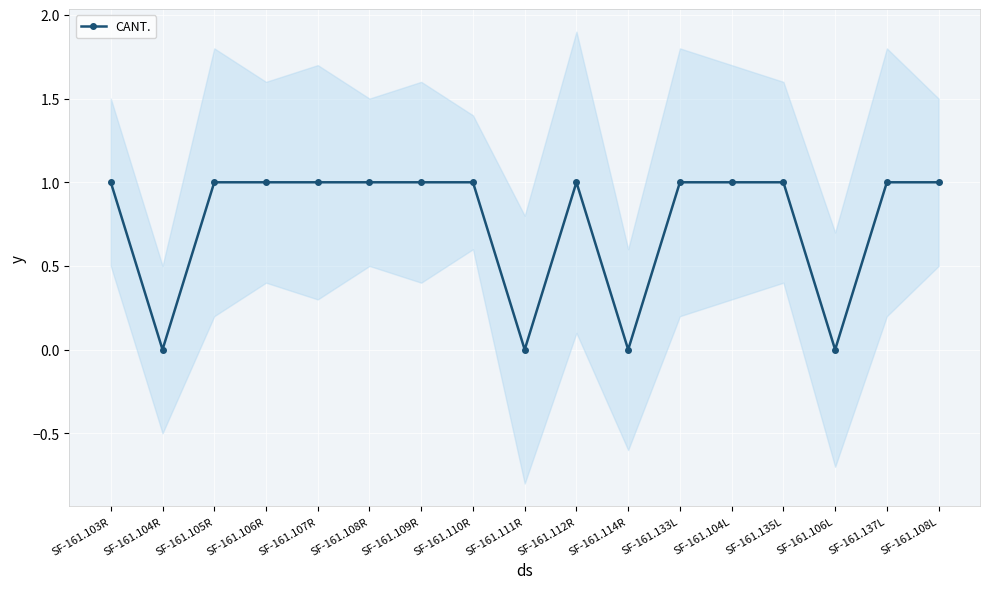

Reading left to right, transcribe all the data shown in this chart.

SF-161.103R=1	SF-161.104R=0	SF-161.105R=1	SF-161.106R=1	SF-161.107R=1	SF-161.108R=1	SF-161.109R=1	SF-161.110R=1	SF-161.111R=0	SF-161.112R=1	SF-161.114R=0	SF-161.133L=1	SF-161.104L=1	SF-161.135L=1	SF-161.106L=0	SF-161.137L=1	SF-161.108L=1